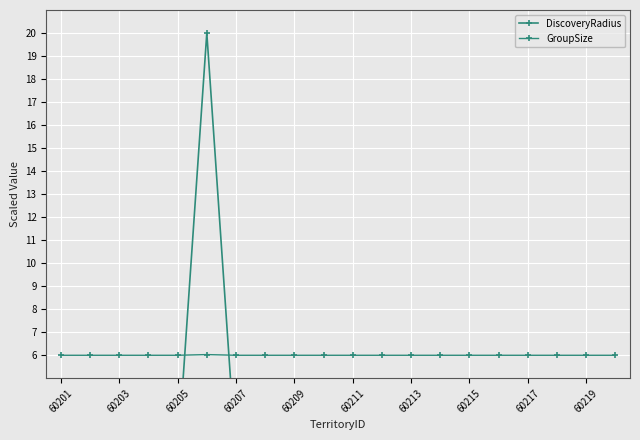

Which series has the largest total across all categories?

GroupSize